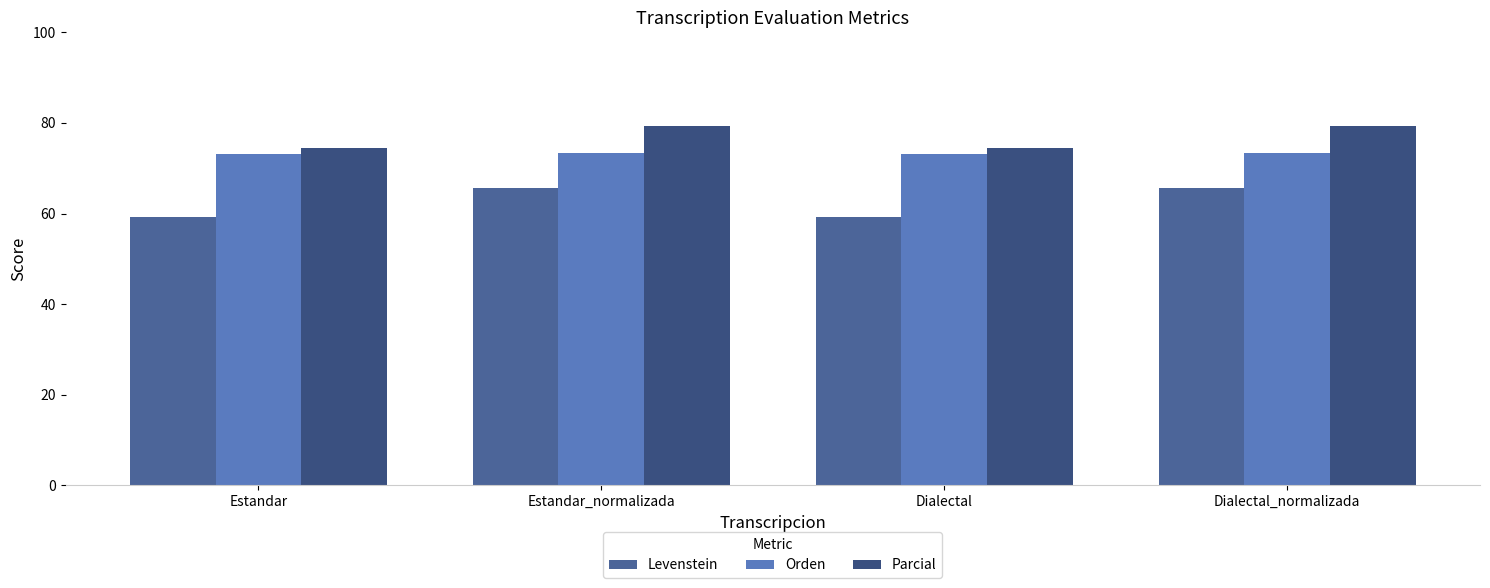

Which series has the largest total across all categories?

Parcial